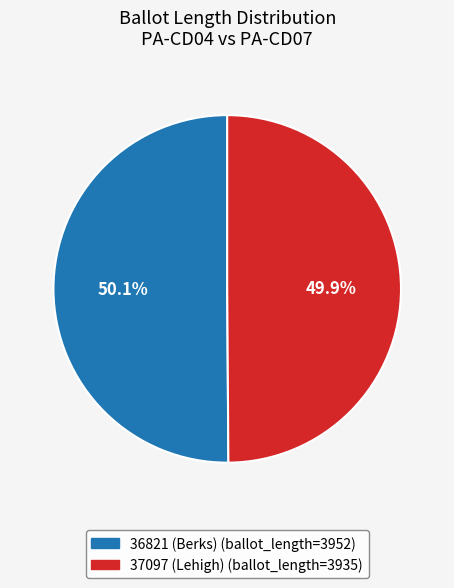

The 36821 (Berks) slice represents 50% of the pie. True or false?

True